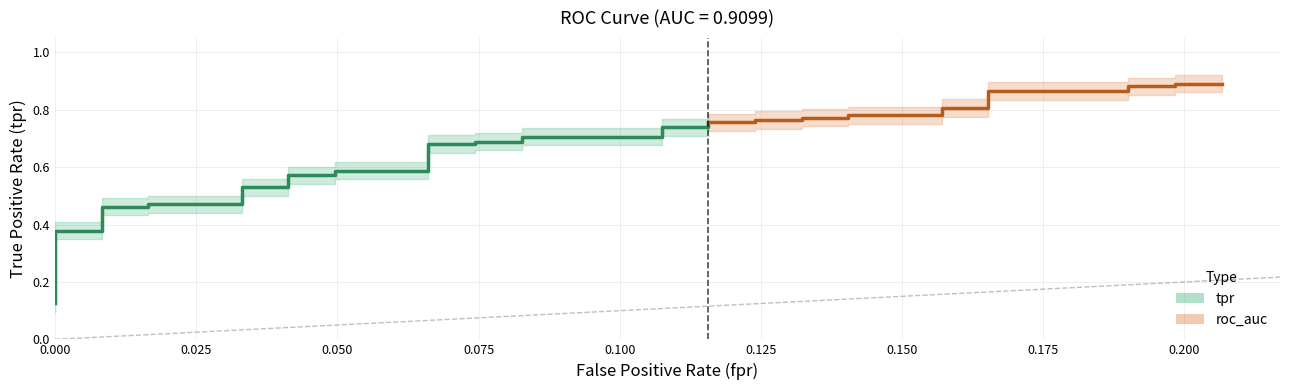

How many lines are shown in the chart?

2